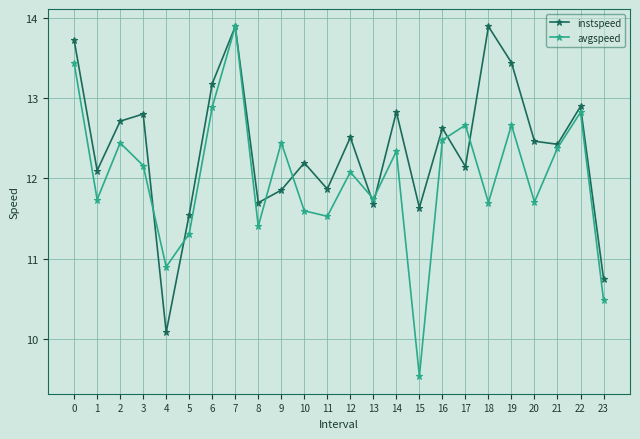

How many lines are shown in the chart?

2